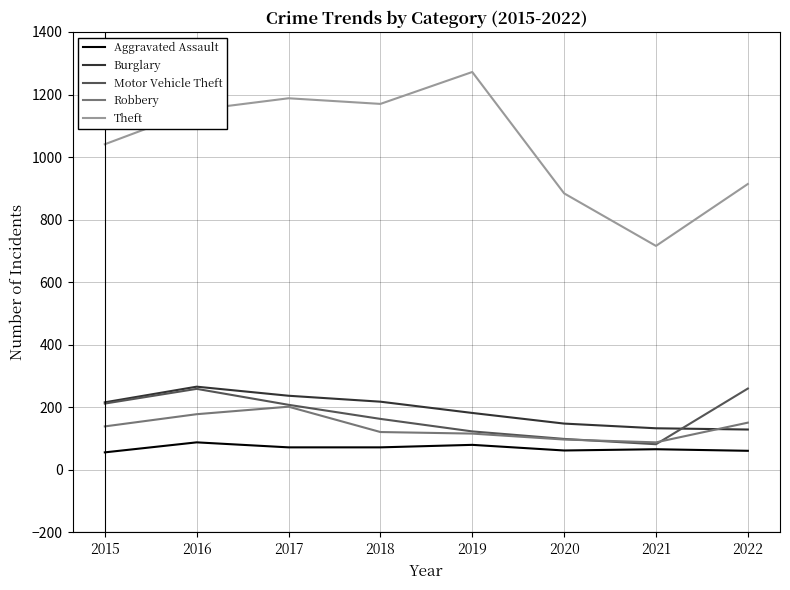

Where is the first local minimum for Motor Vehicle Theft?

2021